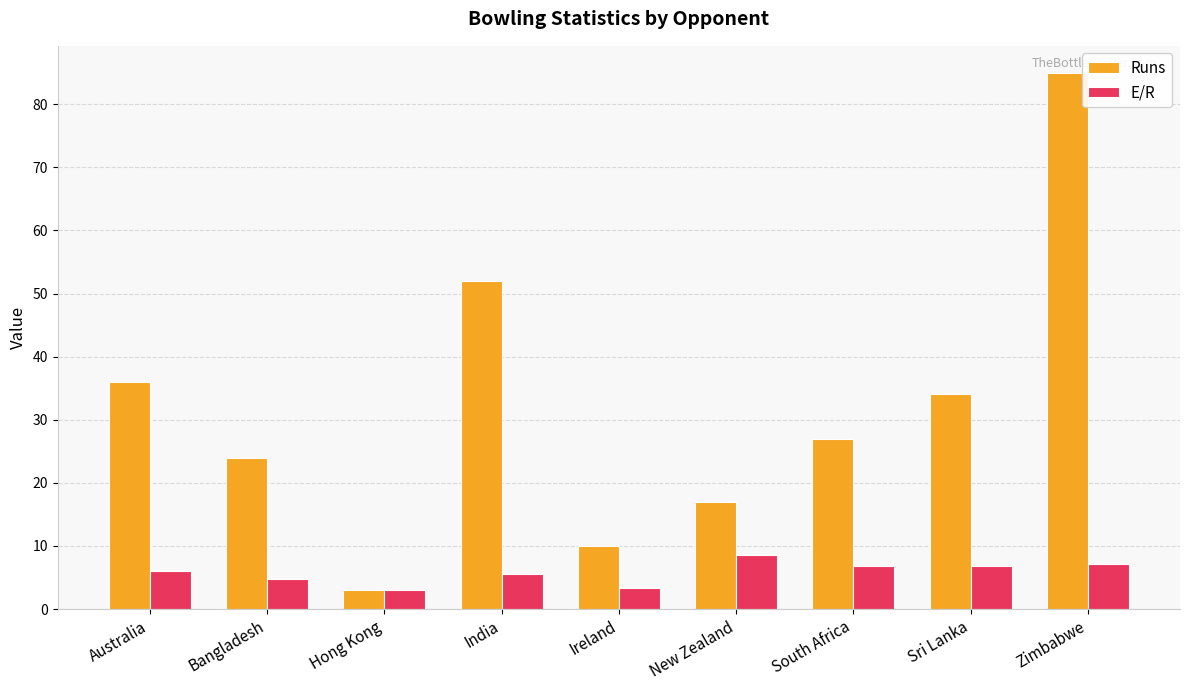

What is the average value of the E/R series?

5.8